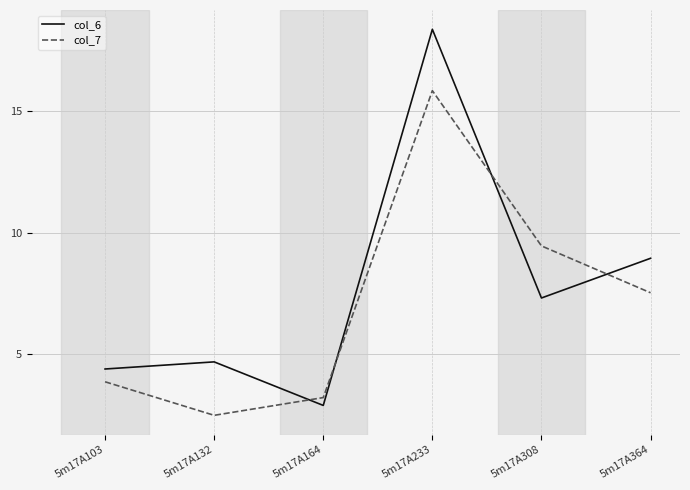

At which category does the chart reach its peak across all series?

5m17A233